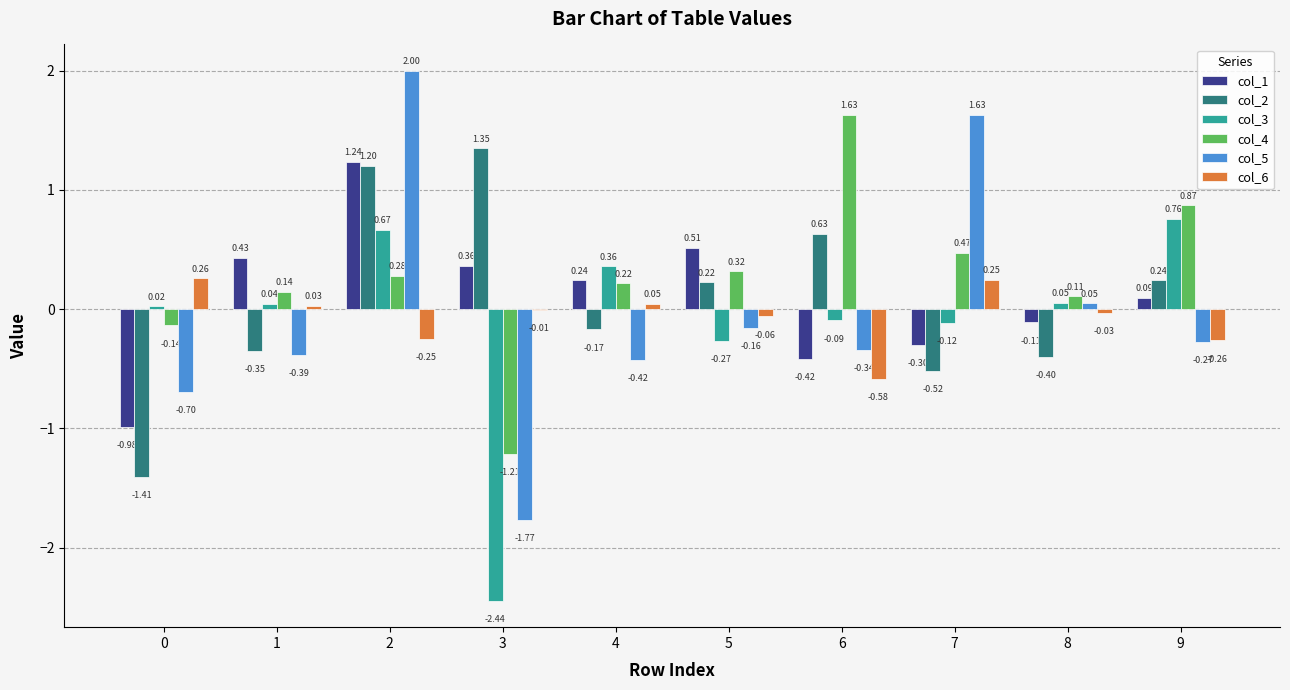

Which series has the largest total across all categories?

col_4